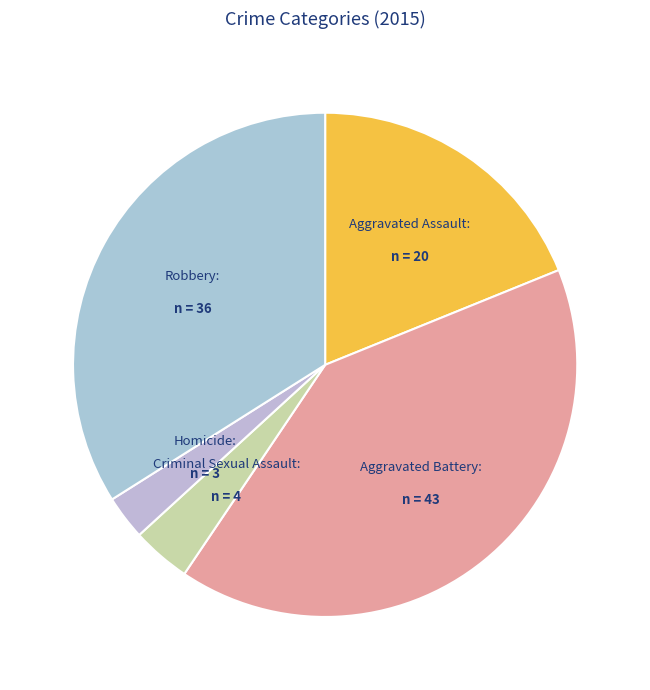

Between Homicide and Robbery, which is larger?

Robbery